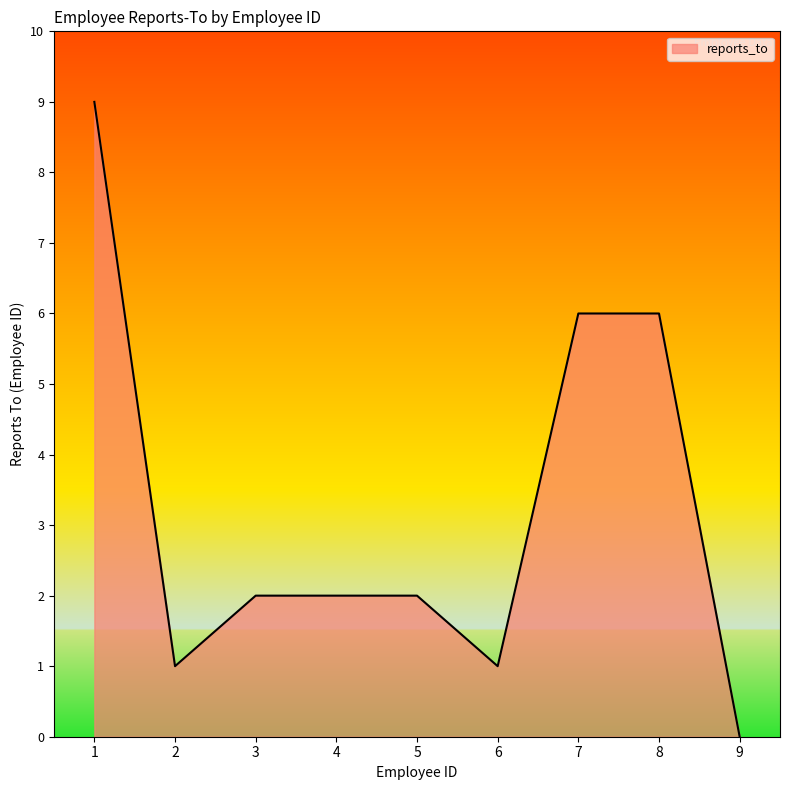

Which label corresponds to the largest value in the chart?

1